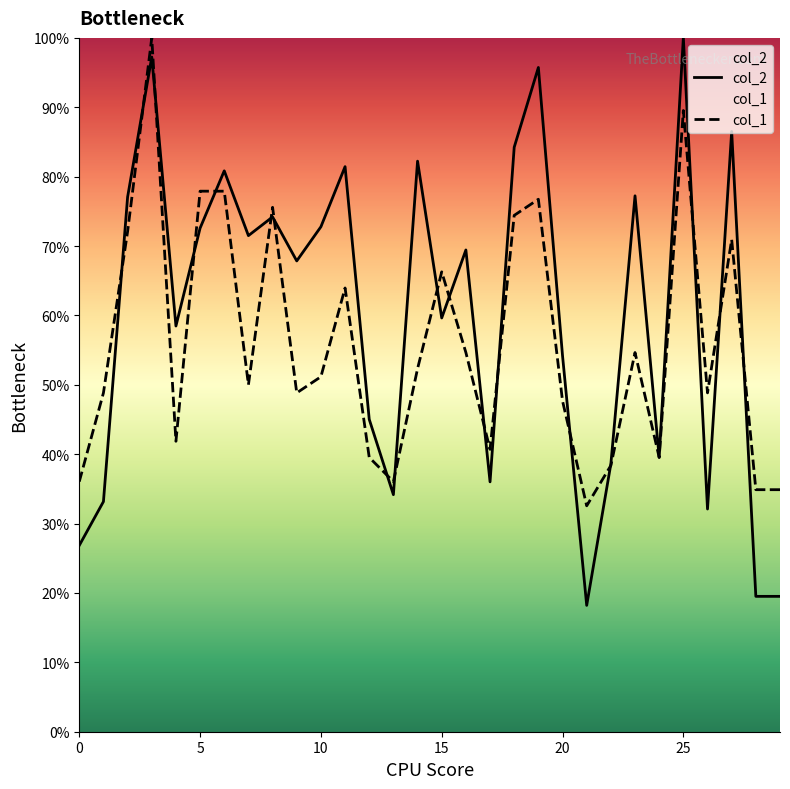

Which has a higher value, 14 or 9?

14